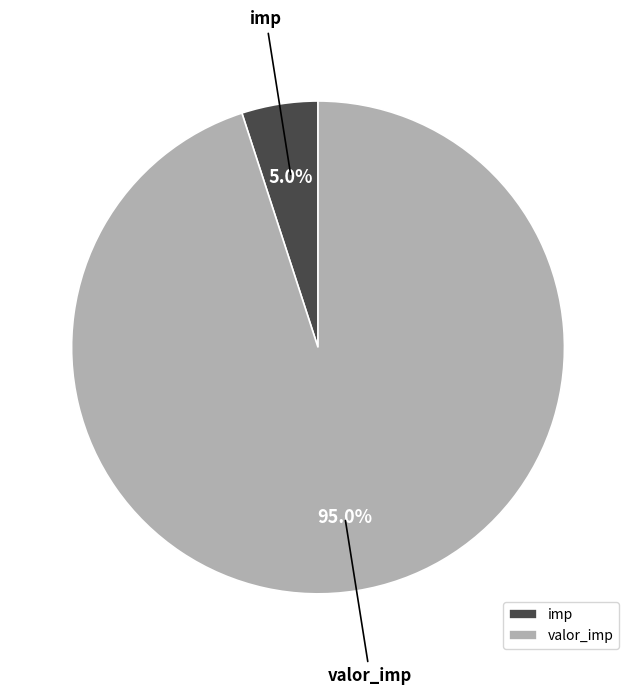

Rank the categories by value from lowest to highest.

imp, valor_imp